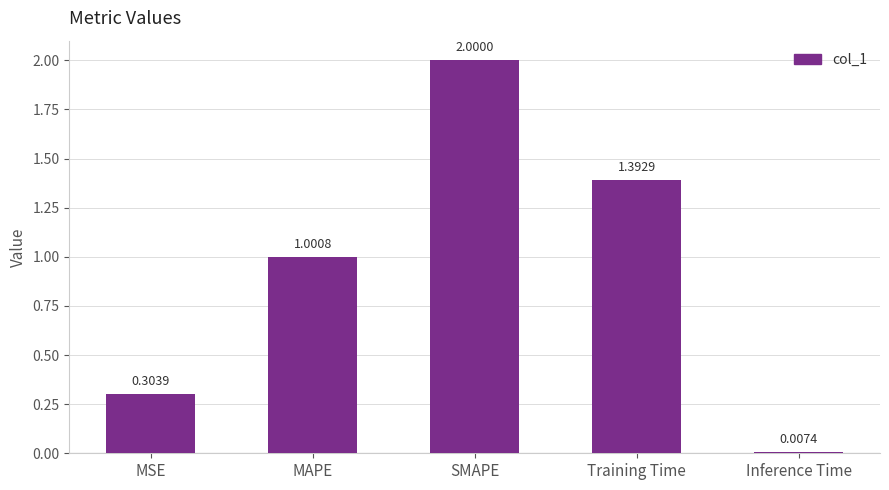

What is the change in value from MAPE to Training Time?

+0.4